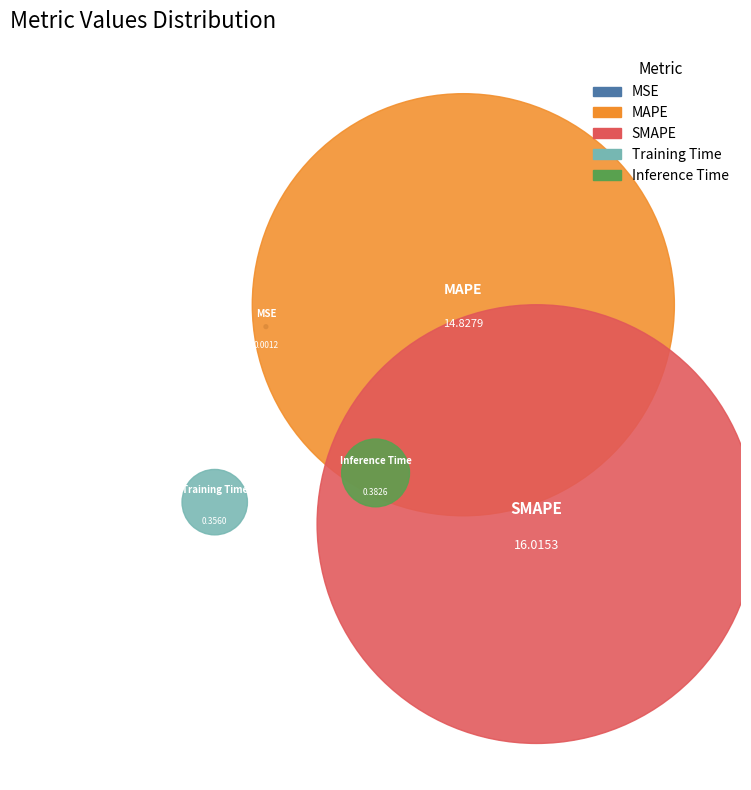

What is the smallest slice in the pie chart?

MSE